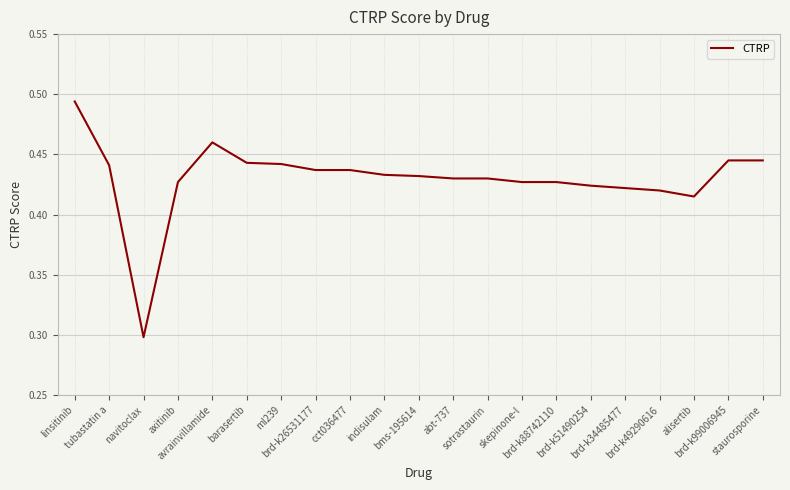

Which has a higher value, barasertib or bms-195614?

barasertib